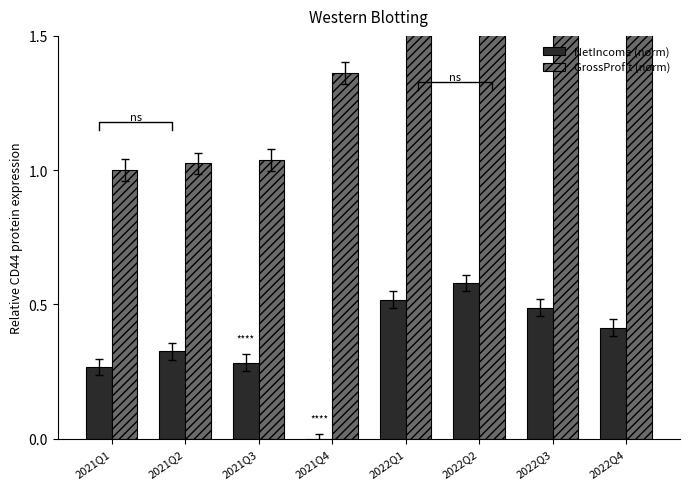

At which category does the chart reach its minimum across all series?

2021Q4